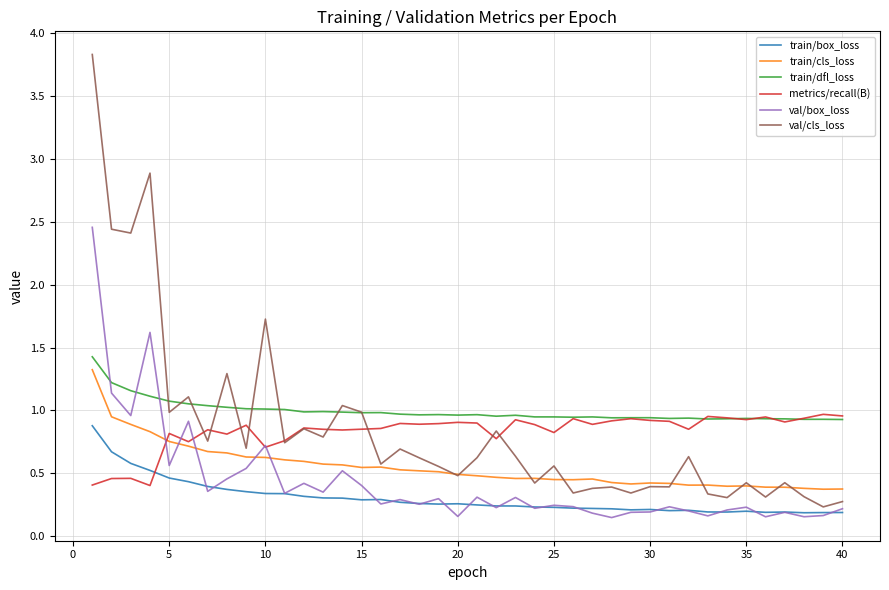

What is the maximum value shown in the chart?

3.8